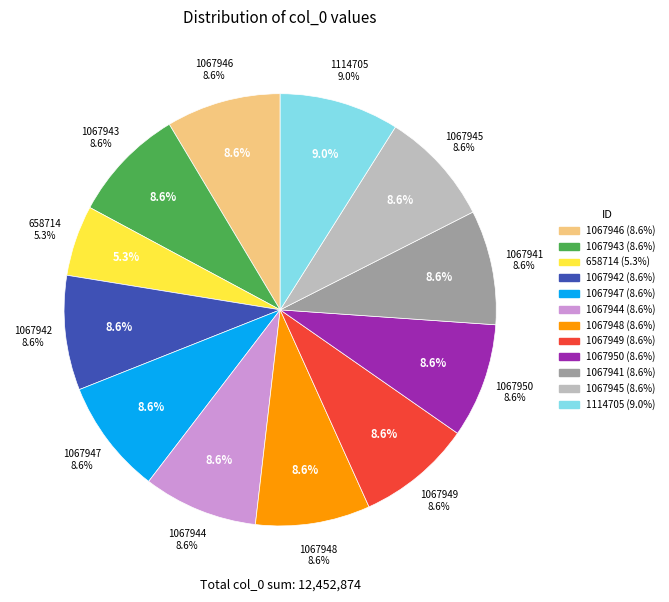

To the nearest percent, what is the combined percentage of 1067944 and 1067949?

17%